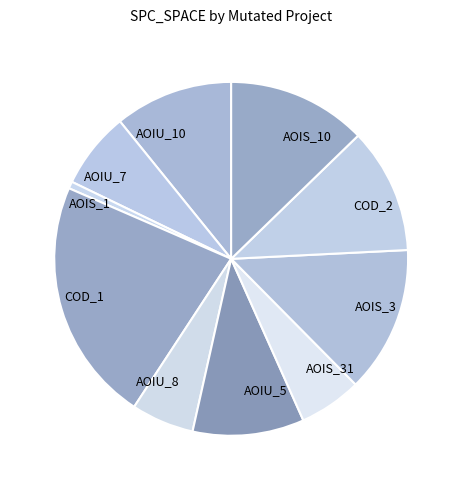

What is the smallest slice in the pie chart?

AOIS_1